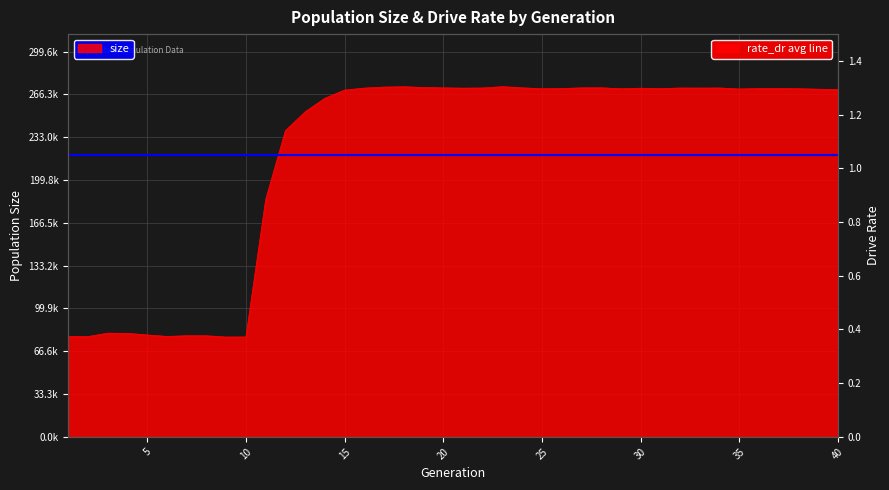

Does the chart display data point markers on the line(s)?

No